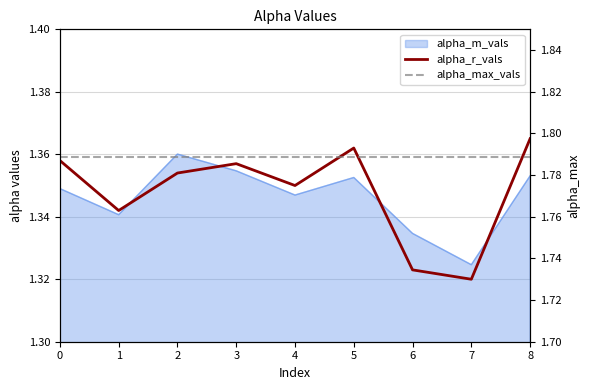

Which series has the largest total across all categories?

alpha_max_vals